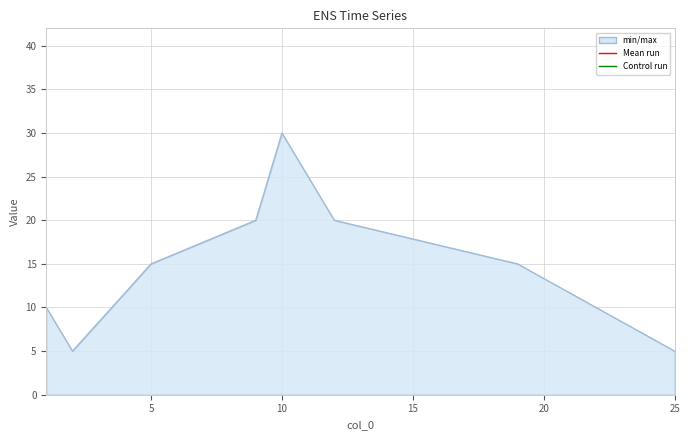

True or false: there are more than 2 points higher than both neighbors.

False